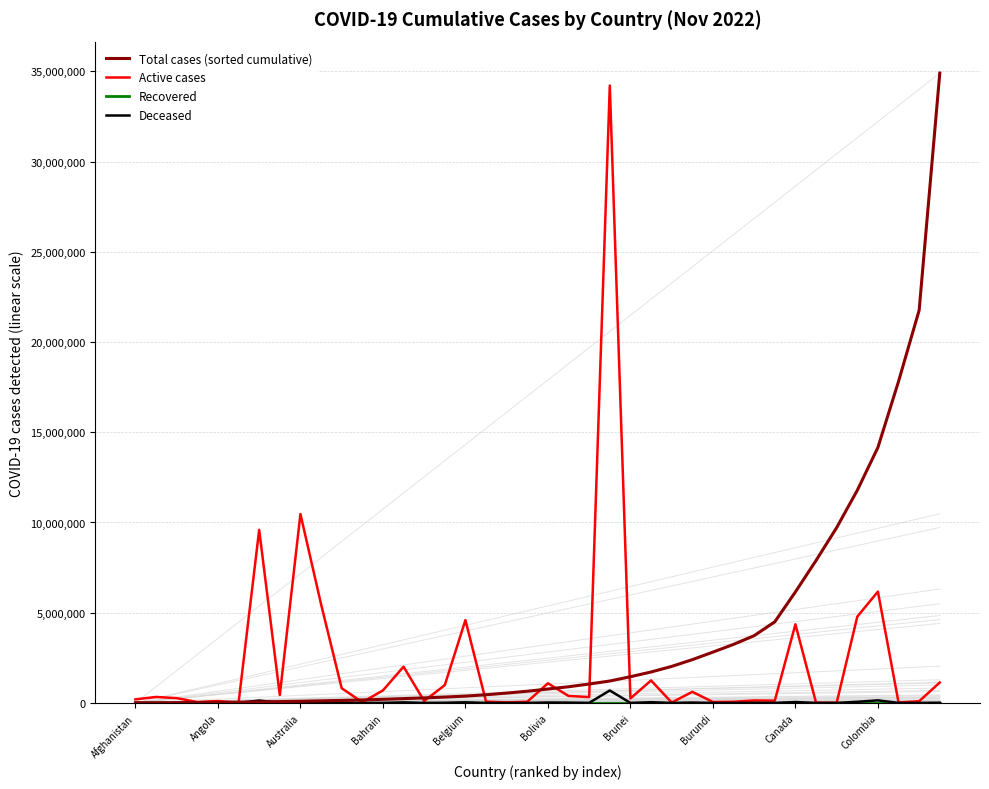

The Recovered series shows 0.0 at Brunei. True or false?

True